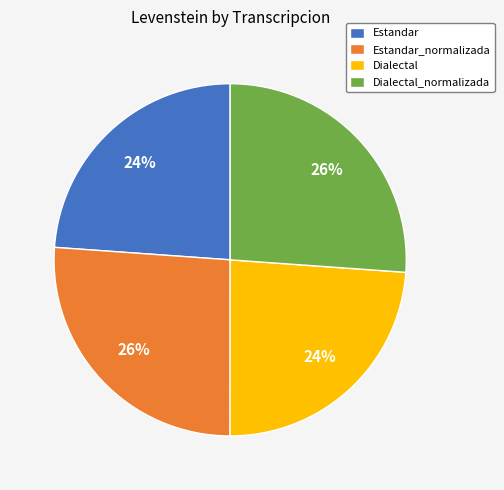

Does Estandar_normalizada represent more than half of the total?

No